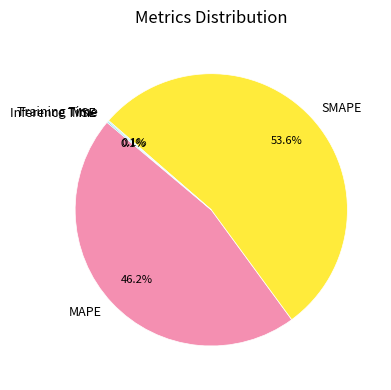

Which category has the biggest portion of the pie?

SMAPE